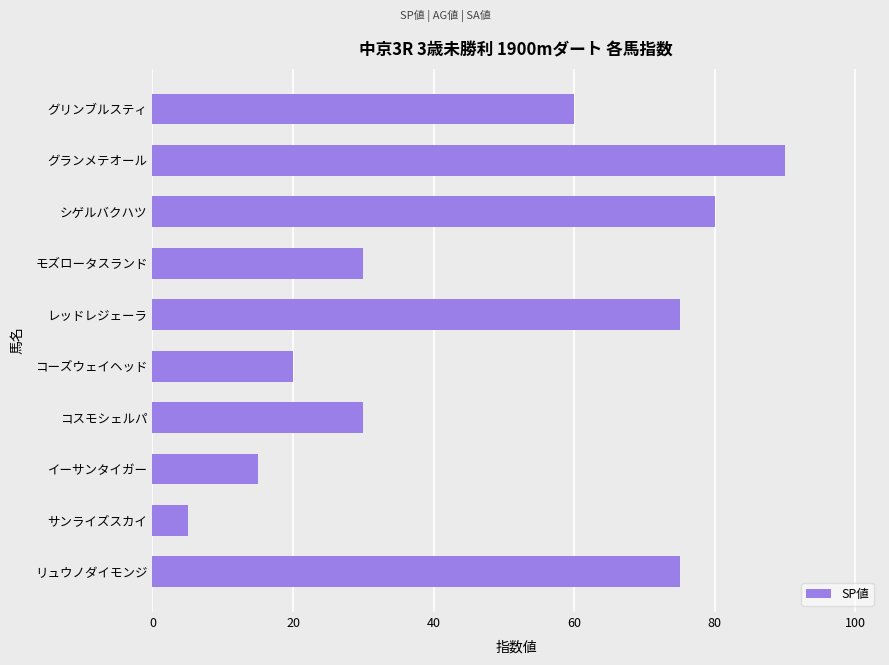

Where is the data nearest to the value 47?

グリンブルスティ